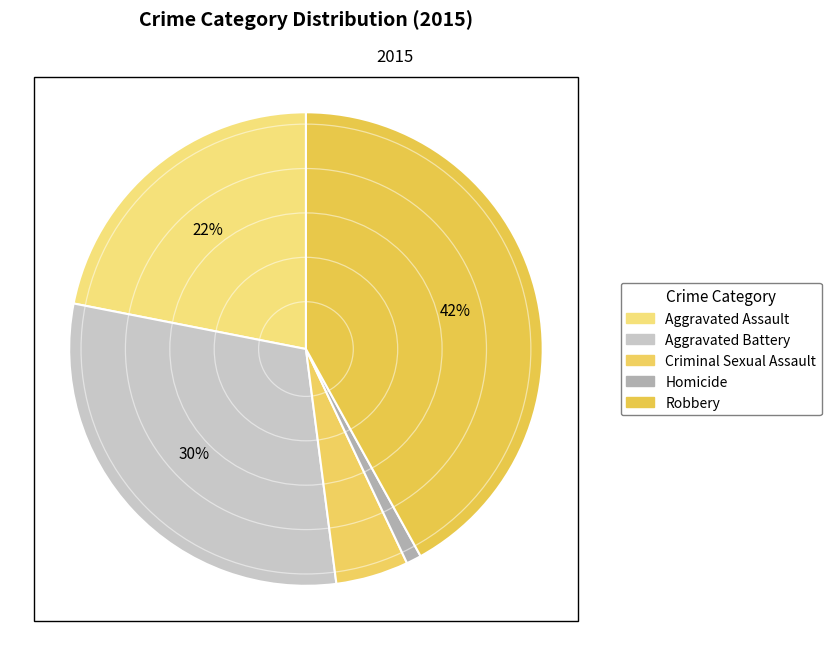

To the nearest percent, what is the difference between the Aggravated Battery and Criminal Sexual Assault slice percentages?

25%